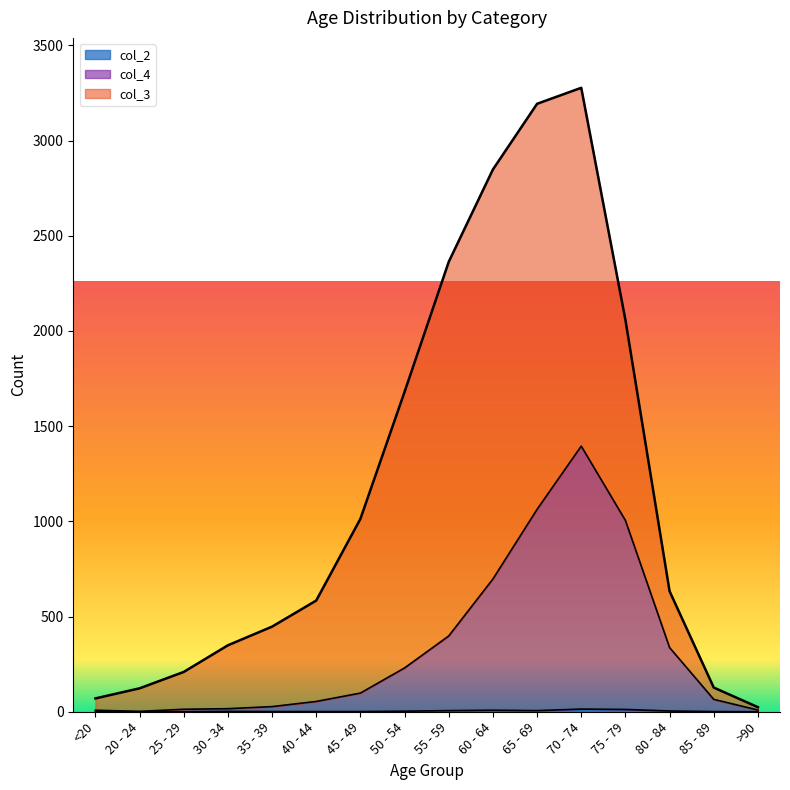

How many data points in col_4 are less than 98?

8